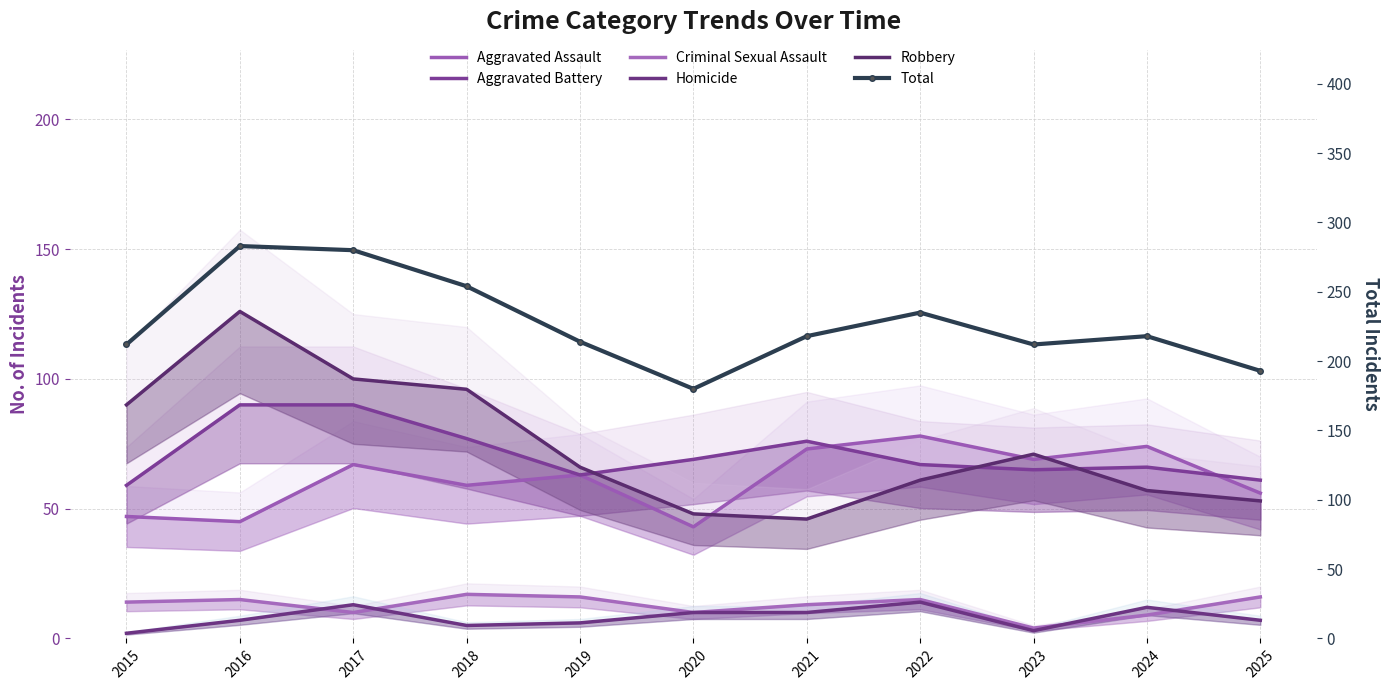

Rank the series at 2021 from highest to lowest value.

Total, Aggravated Battery, Aggravated Assault, Robbery, Criminal Sexual Assault, Homicide